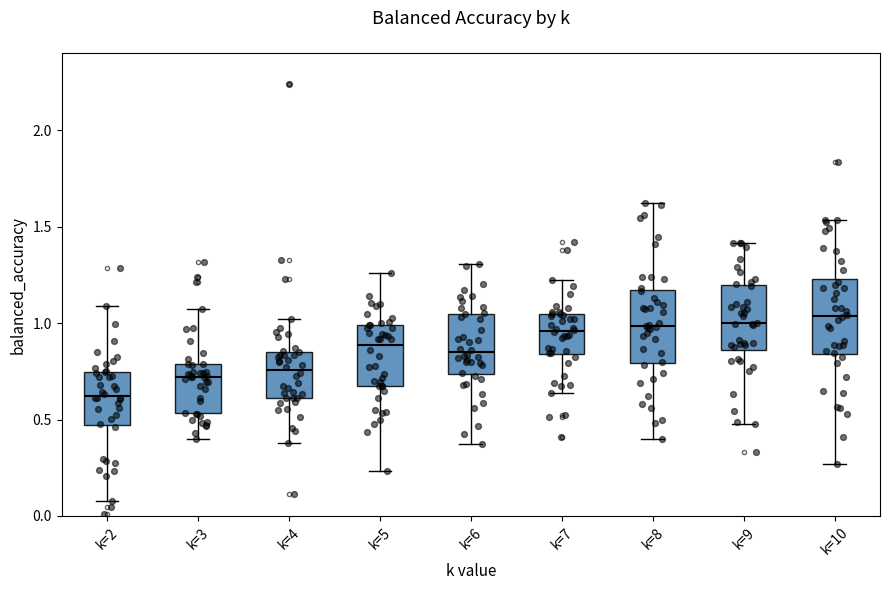

Where is the upper edge of the box for k=4 on the y-axis? The values are not printed on the chart, so give them approximately, as read against the axis.

0.85